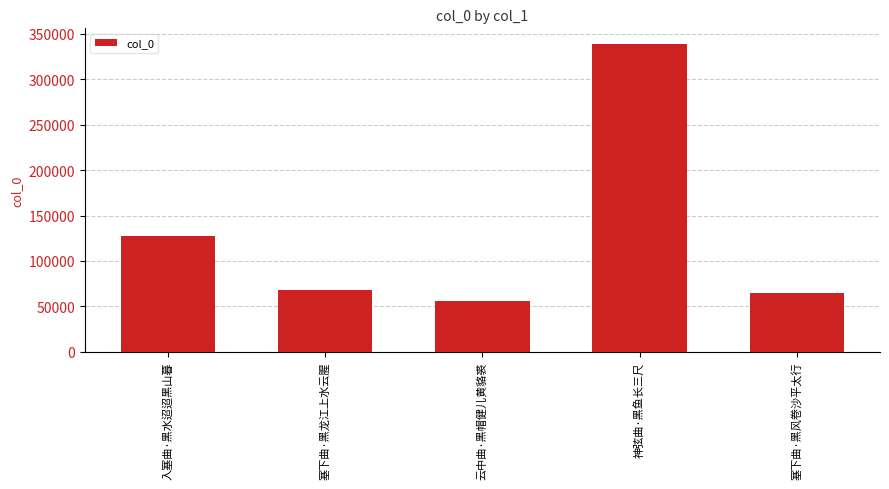

What is the greatest value displayed?

339126